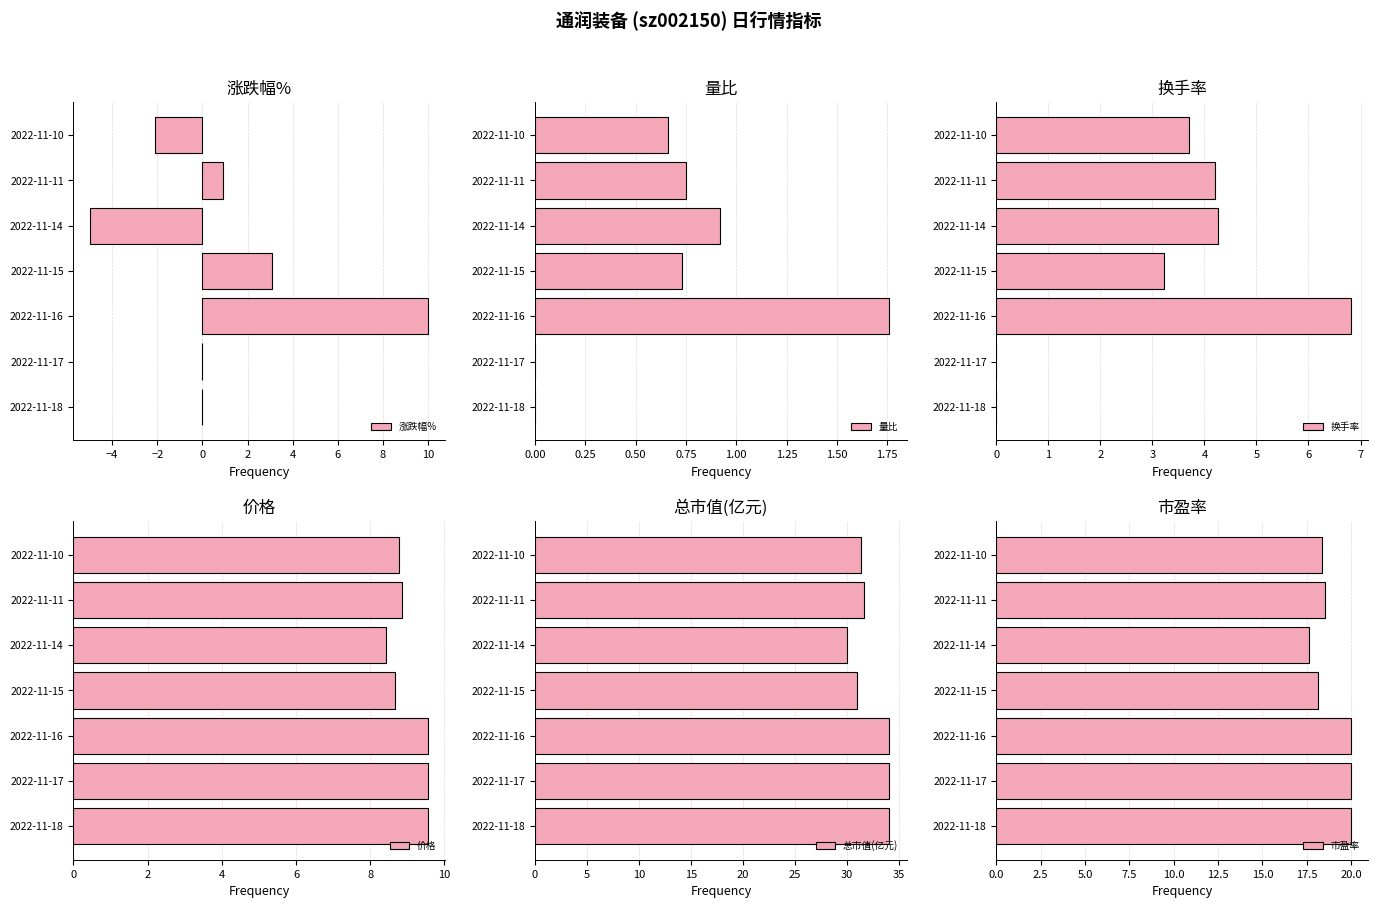

Which category has the highest value in the 涨跌幅% series?

2022-11-16